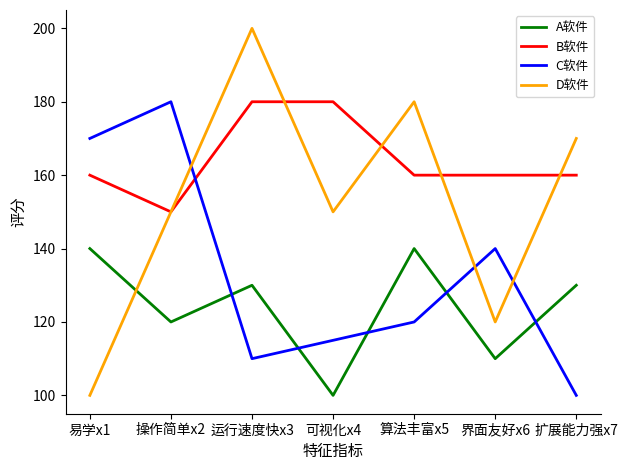

At 算法丰富x5, list the series in order from largest to smallest.

D软件, B软件, A软件, C软件